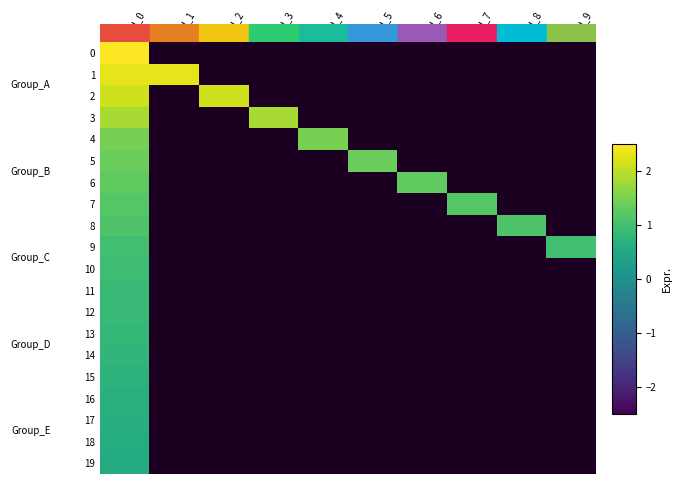

What is the smallest value displayed?

-2.5